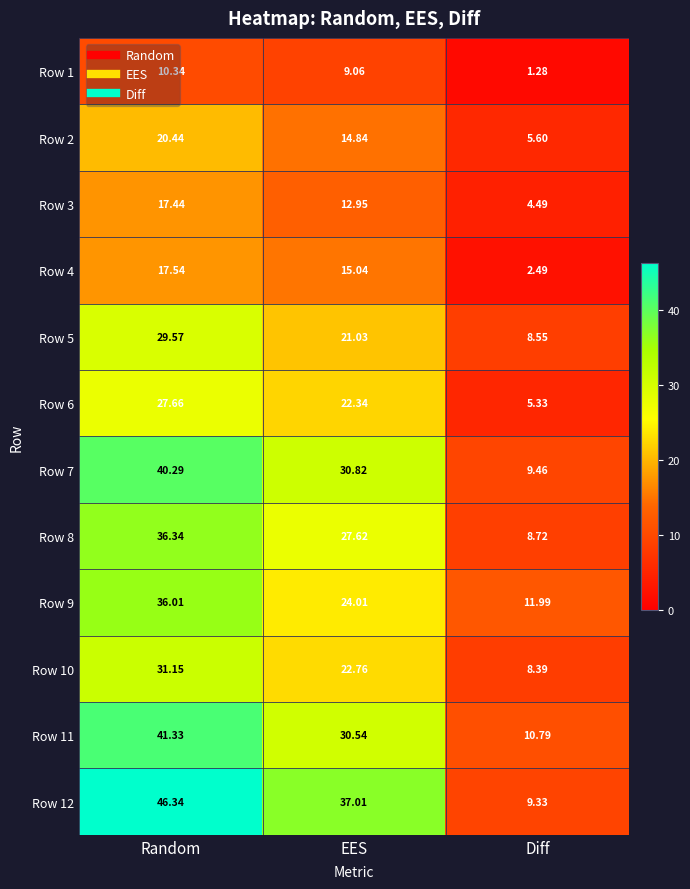

What is the maximum value shown in the chart?

46.3